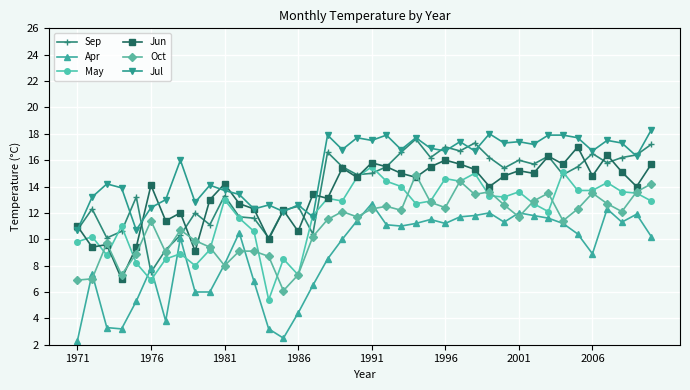

What is the maximum value for Oct?

14.9